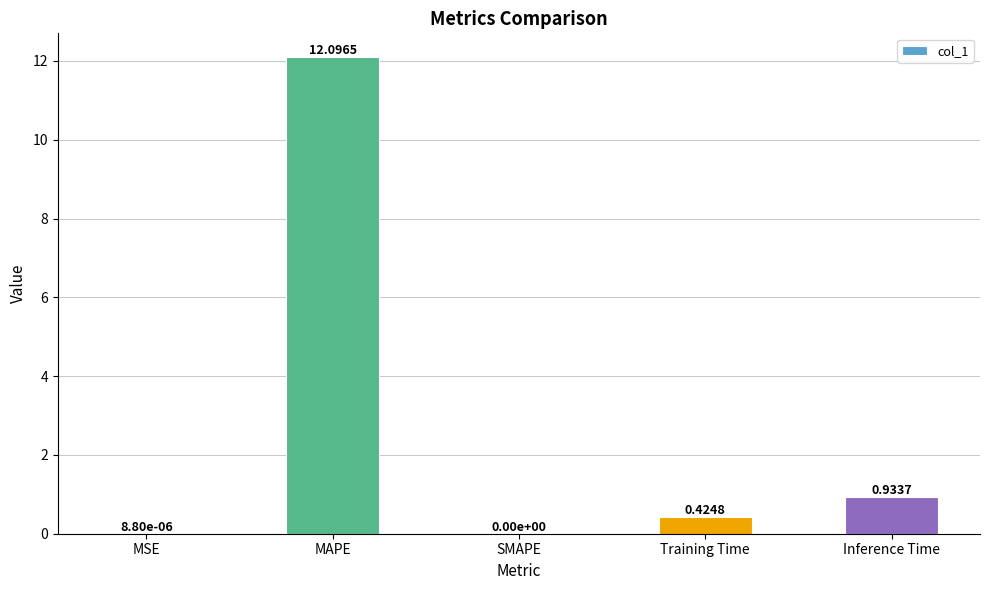

What is the change in value from Training Time to Inference Time?

+0.5